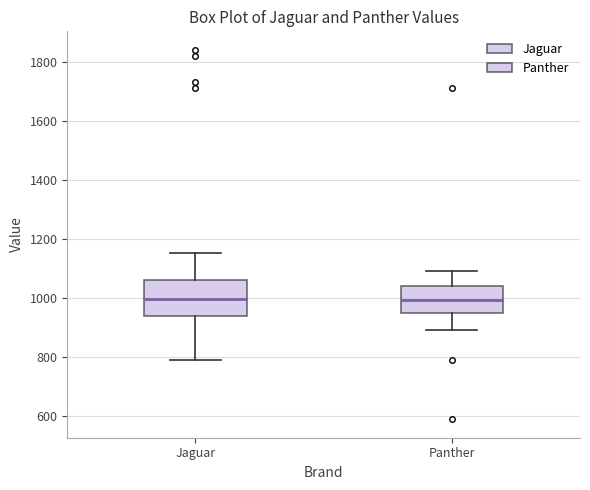

Where is the lower edge of the box for Jaguar on the y-axis? The values are not printed on the chart, so give them approximately, as read against the axis.

940